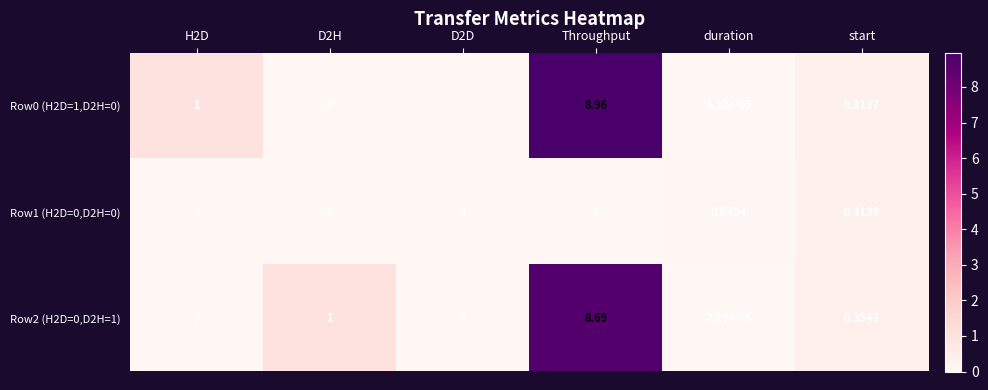

Is the value of Row2 (H2D=0,D2H=1) at H2D greater than the value of Row1 (H2D=0,D2H=0) at start?

No